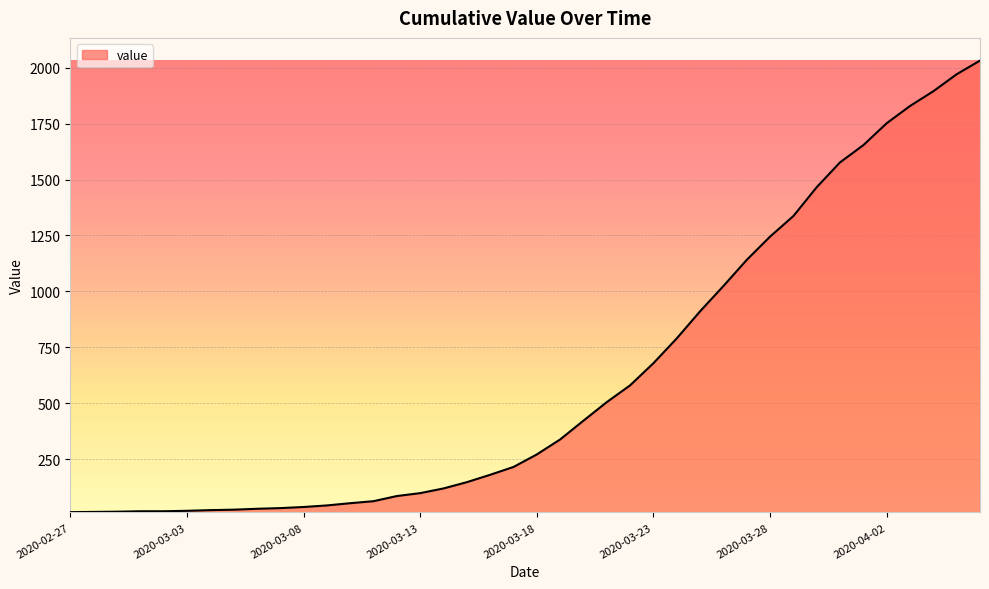

How many lines are shown in the chart?

1